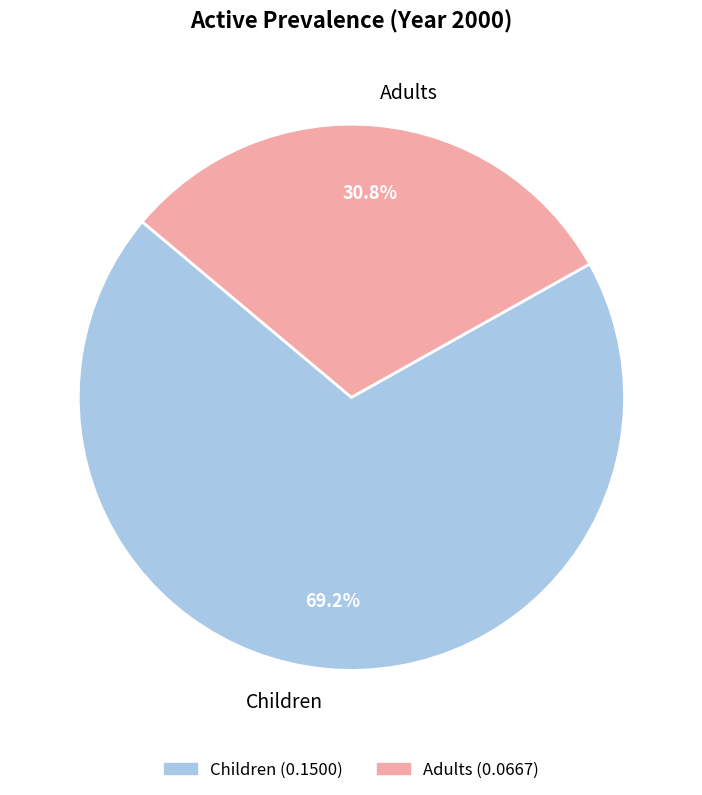

Is it true that Adults is 31% of the pie?

True